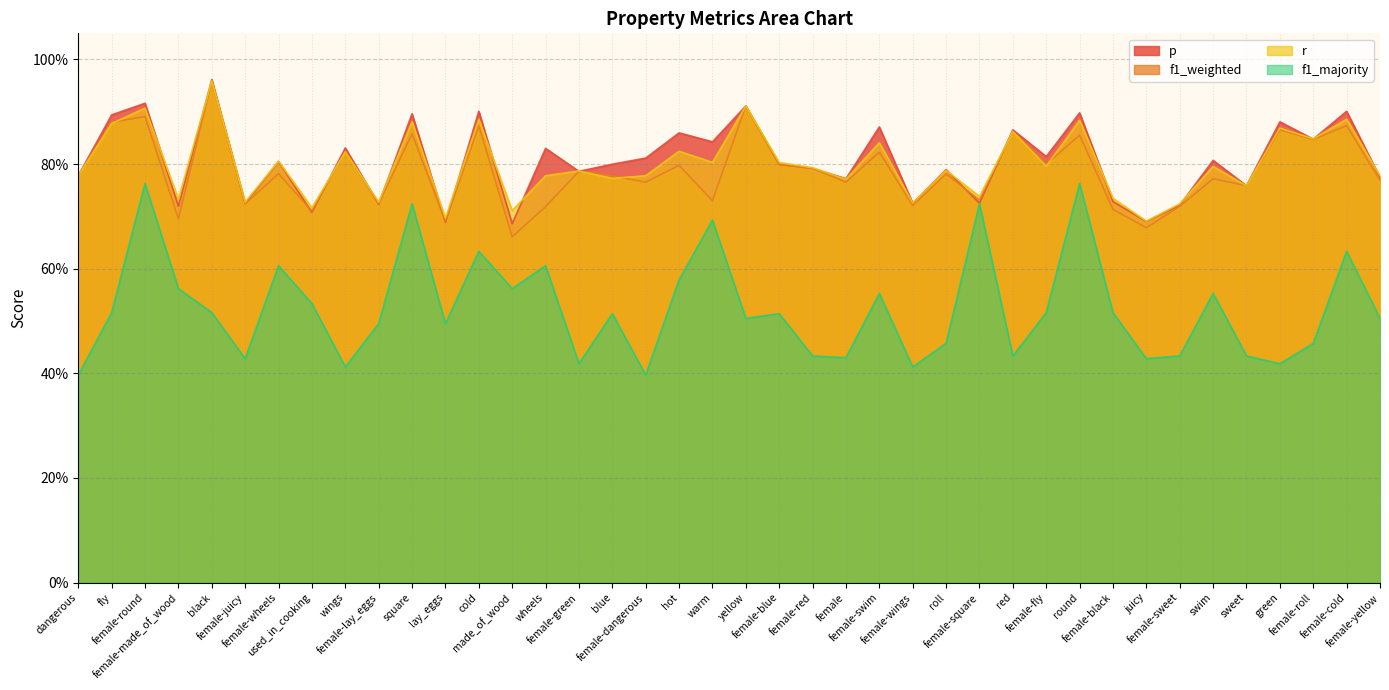

The value of r at made_of_wood is 0.7. True or false?

True